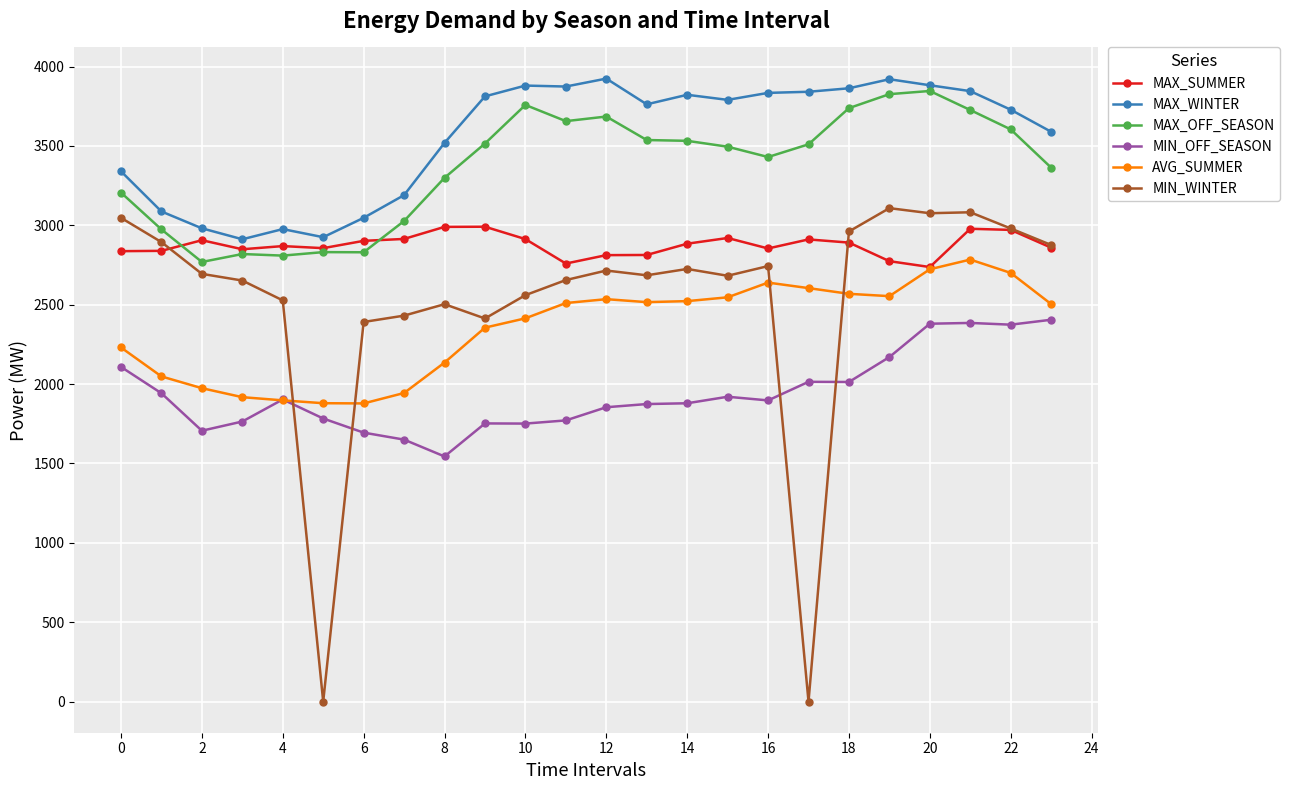

In MAX_SUMMER, how many points are lower than both neighbors (excluding endpoints)?

5